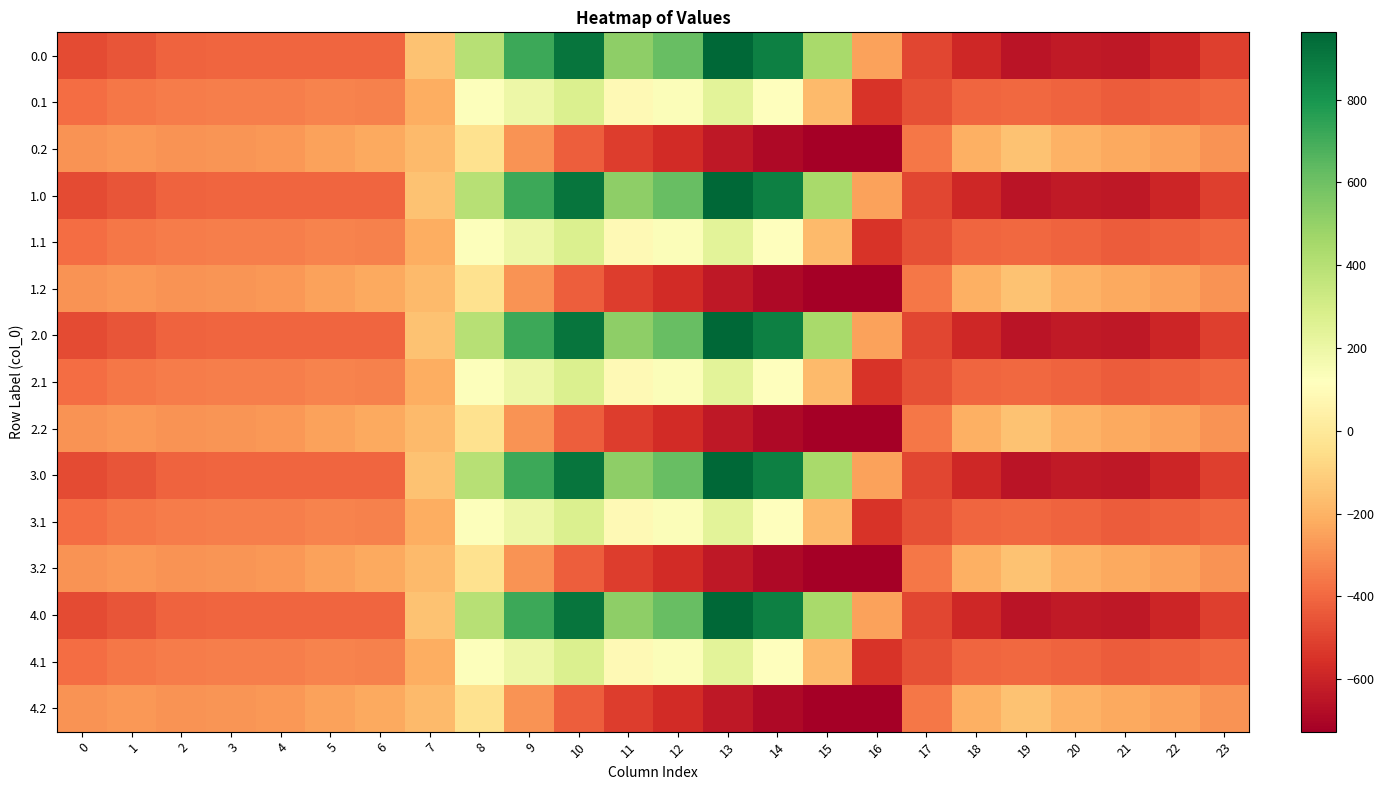

Which has a higher value, 13 or 8?

13